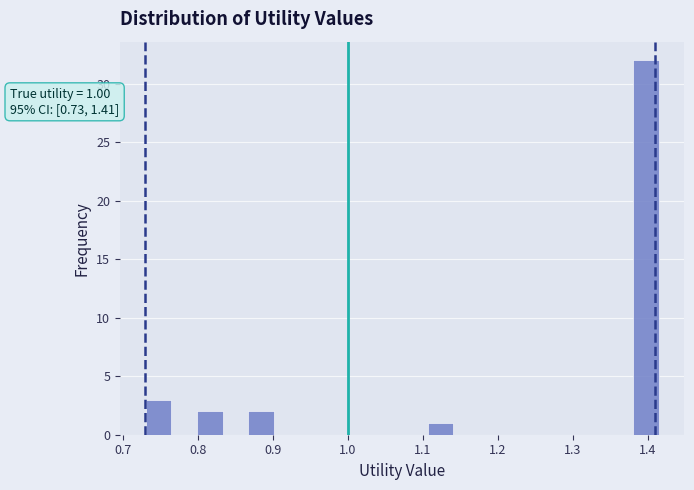

Read against the x-axis, roughly where is the centre of the tallest bar?

1.40